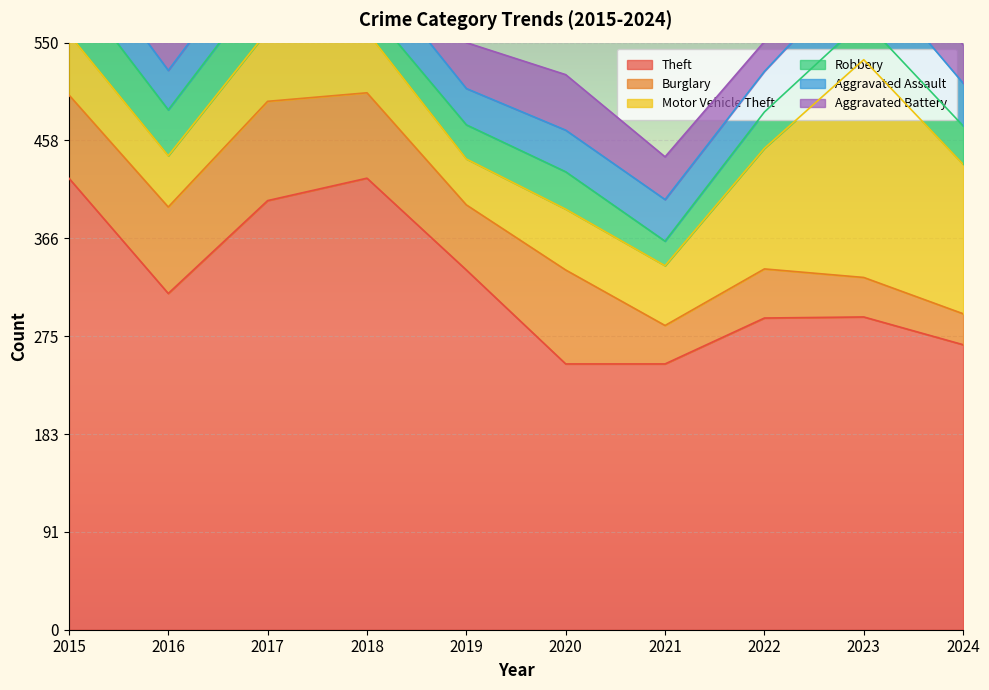

What is the difference between the maximum and minimum values in the Robbery series?

28